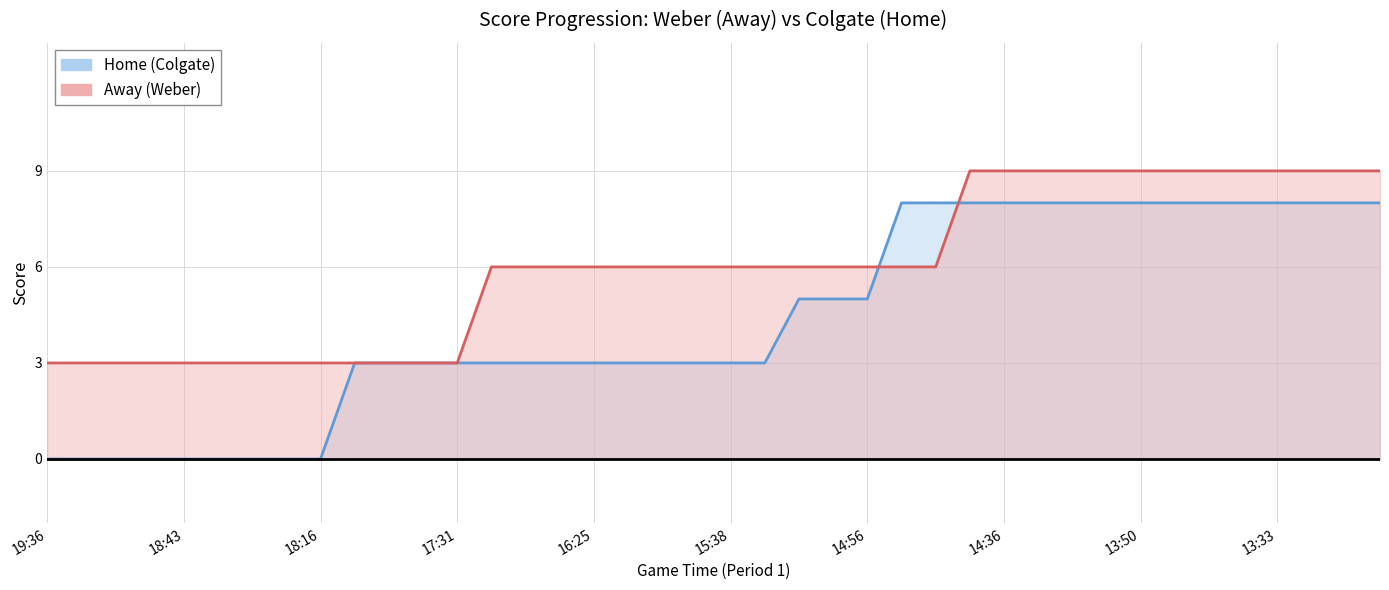

True or false: Home has a value of 1 at 17:28.

False